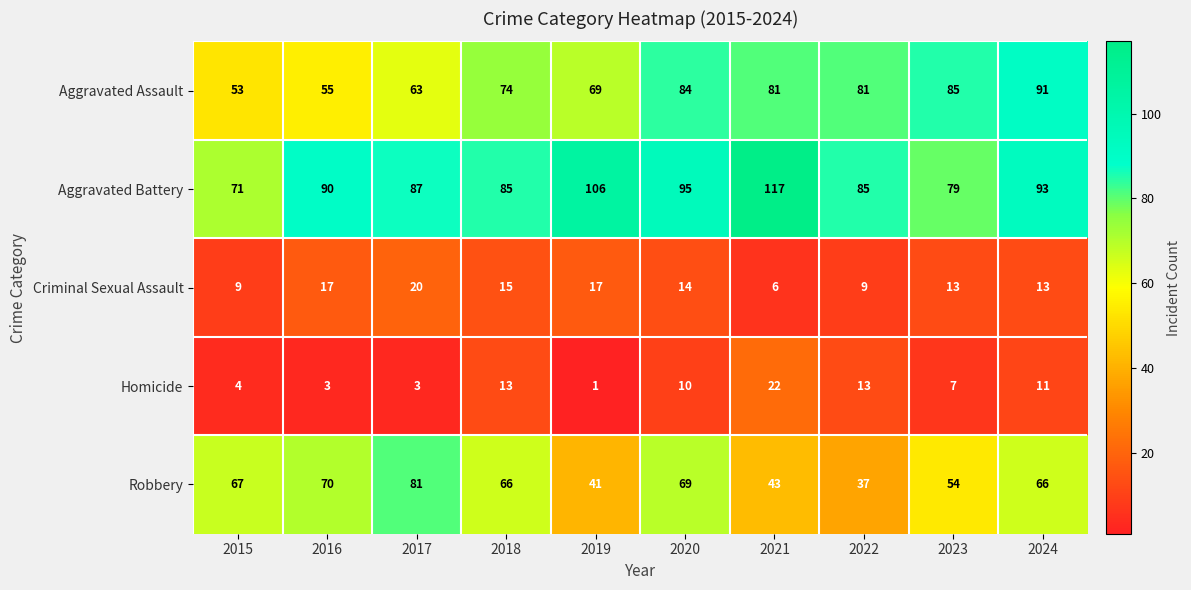

What is the difference between the maximum and minimum values in the Homicide series?

21